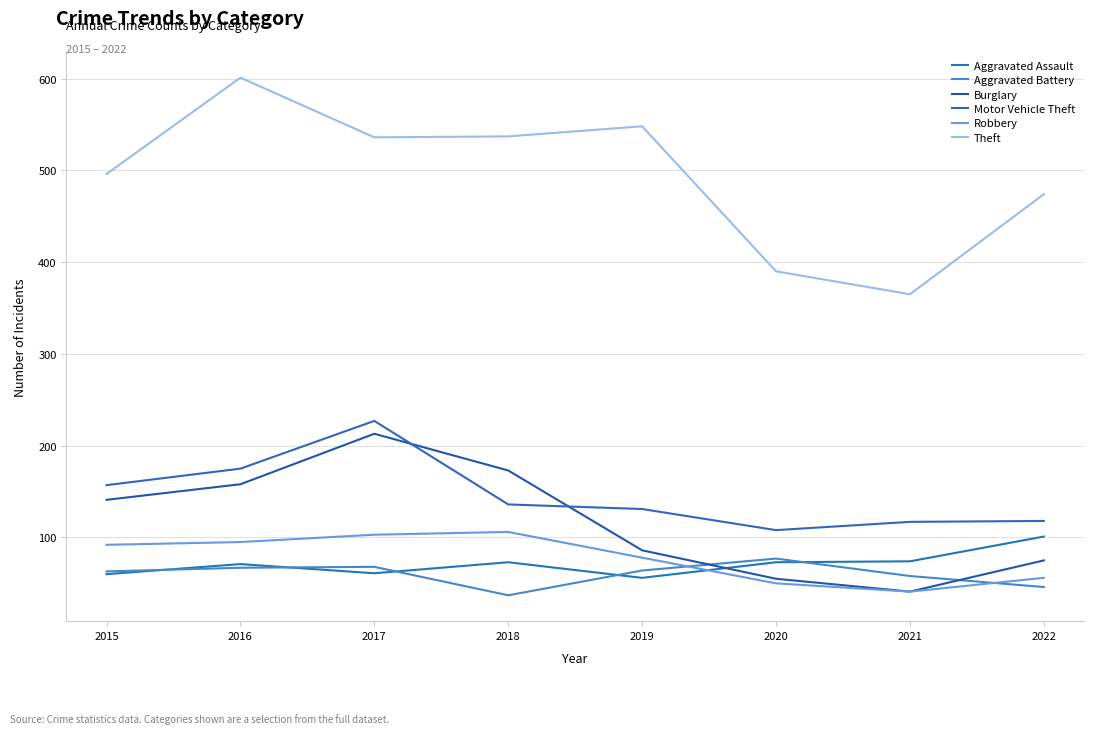

At which label does Robbery reach its minimum?

2021